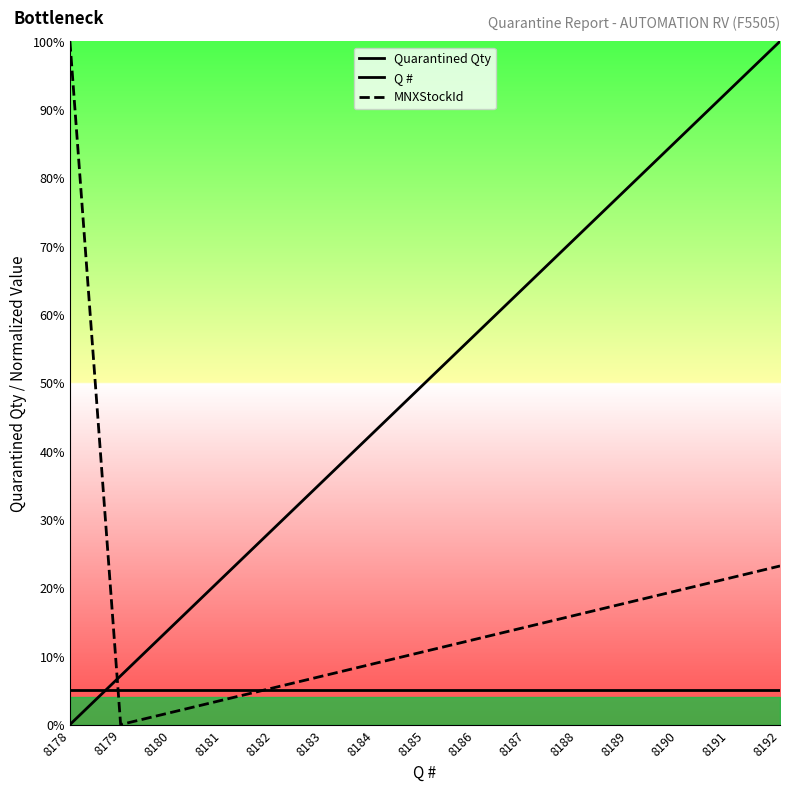

Which series has the largest range (max minus min)?

Q #